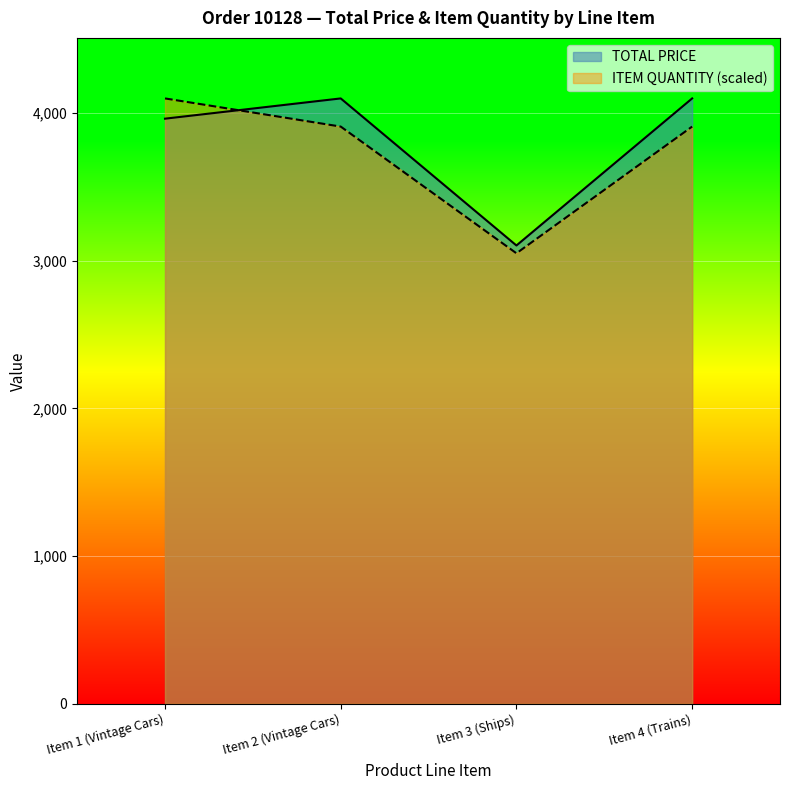

What is the value of the TOTAL PRICE point at the 4th from the left?

4100.0